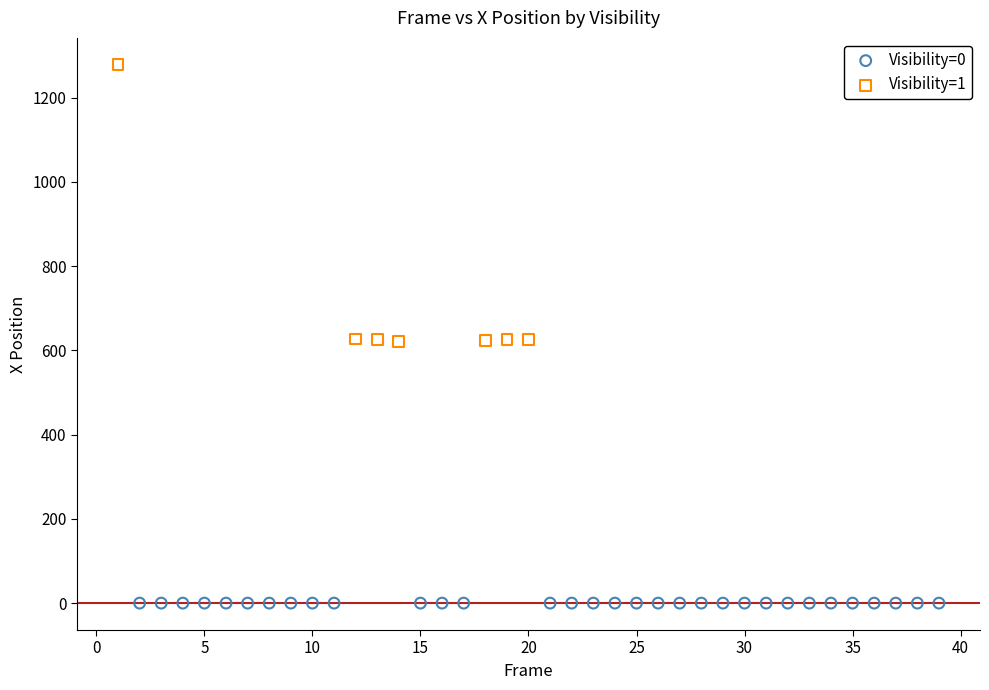

Which series reaches the maximum Y coordinate?

Visibility=1